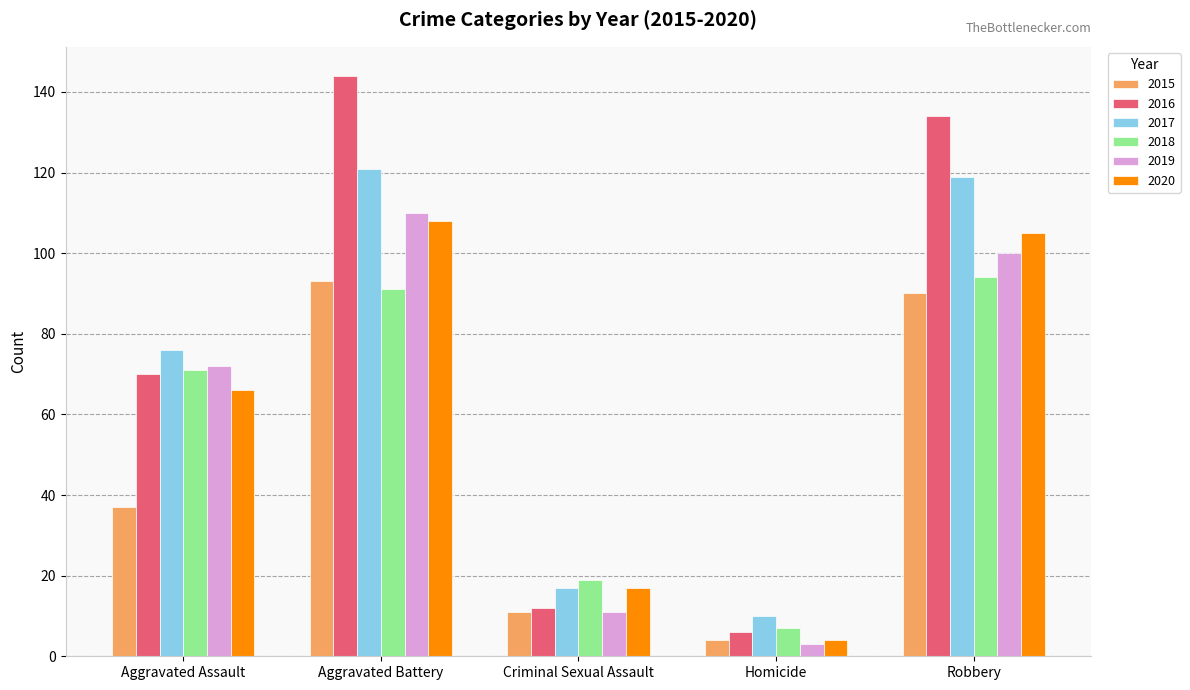

How many series are shown in this chart?

6